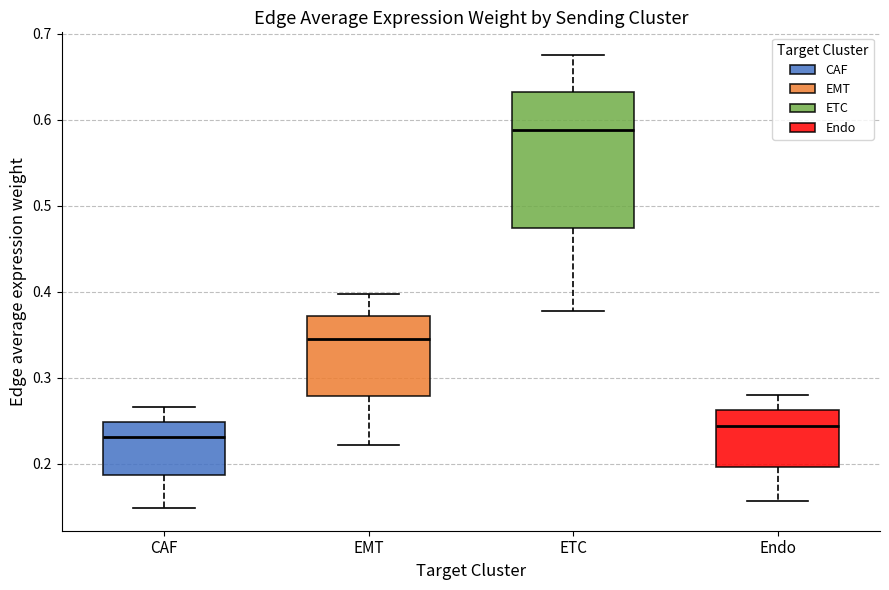

Where does the upper whisker of the box for CAF end on the y-axis? The values are not printed on the chart, so give them approximately, as read against the axis.

0.27